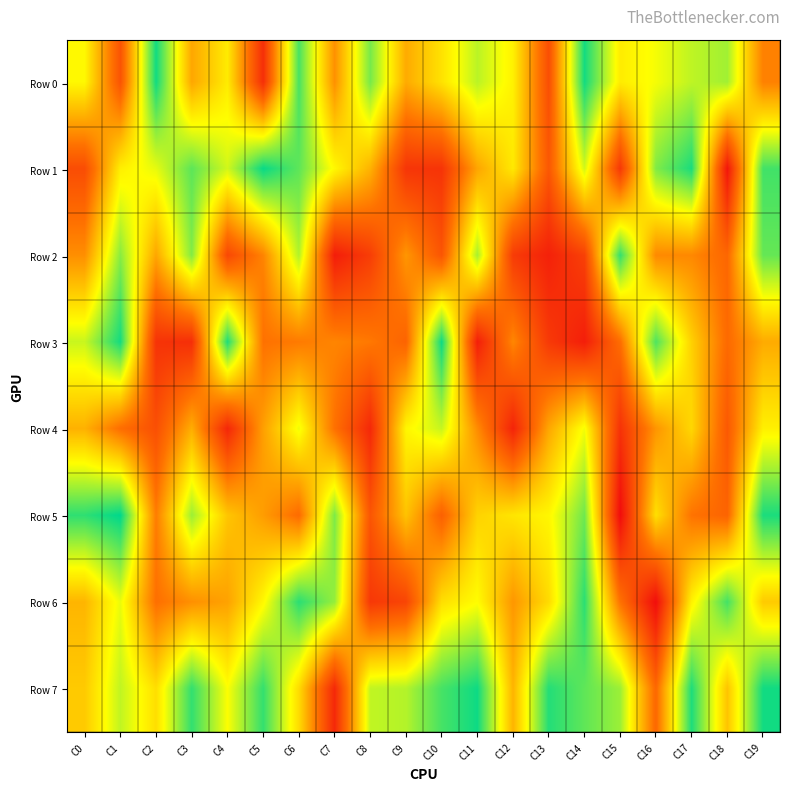

Which has a higher value, C2 or C9?

C2